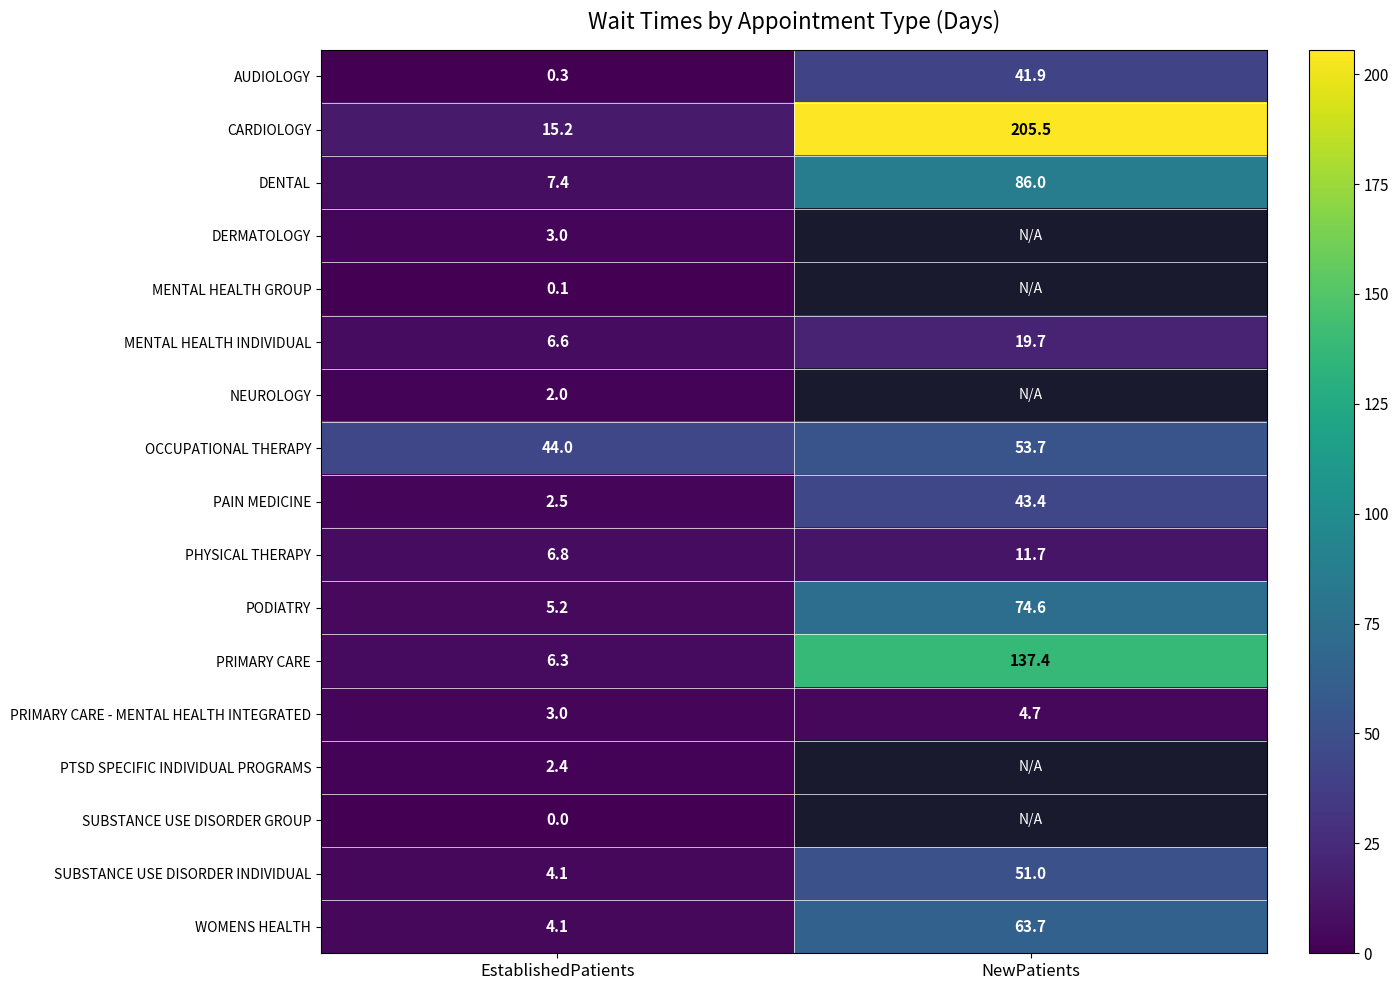

What is the sum of the MENTAL HEALTH INDIVIDUAL values at NewPatients and EstablishedPatients?

26.3